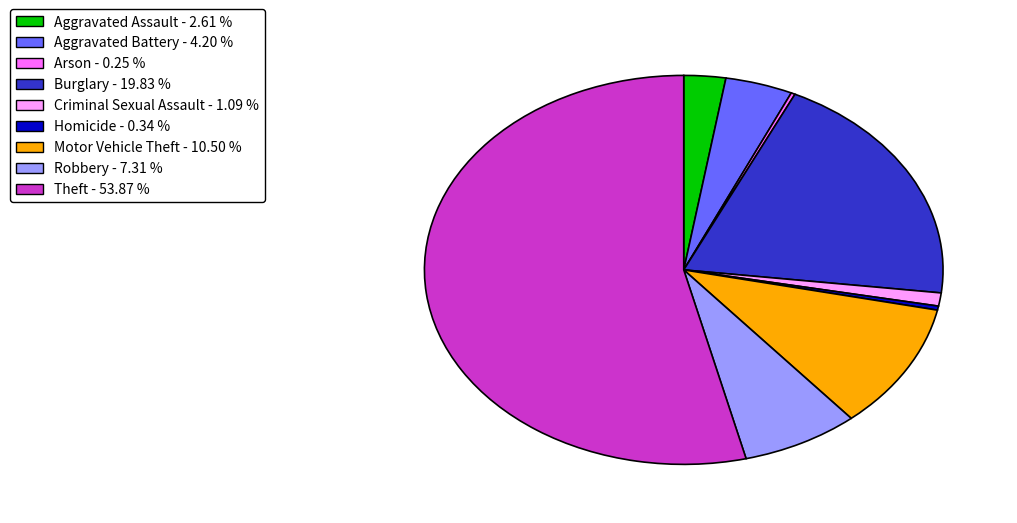

Between Motor Vehicle Theft and Aggravated Assault, which is larger?

Motor Vehicle Theft